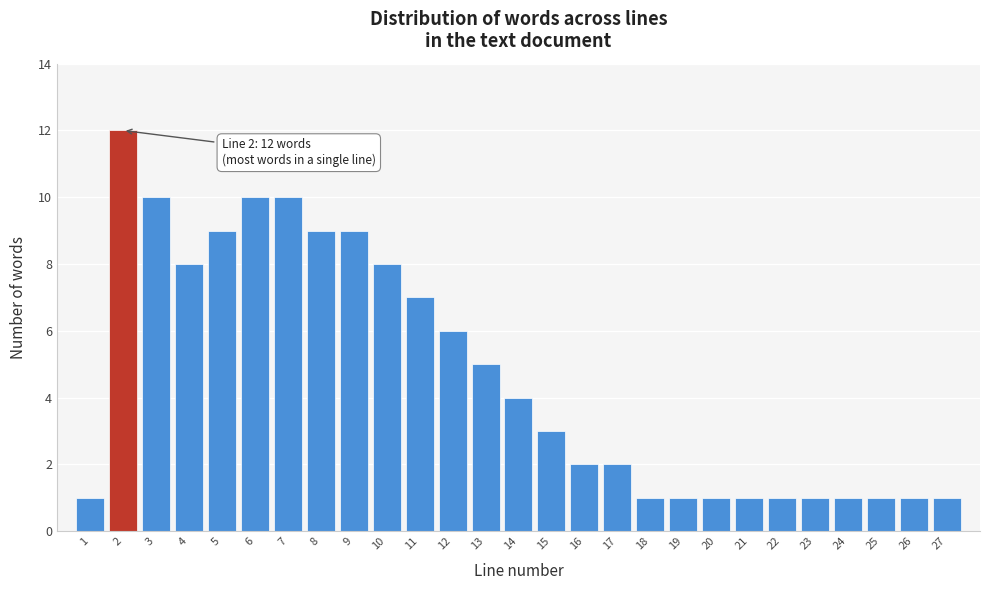

Reading left to right, what are all the values shown in this chart?

1=1	2=12	3=10	4=8	5=9	6=10	7=10	8=9	9=9	10=8	11=7	12=6	13=5	14=4	15=3	16=2	17=2	18=1	19=1	20=1	21=1	22=1	23=1	24=1	25=1	26=1	27=1